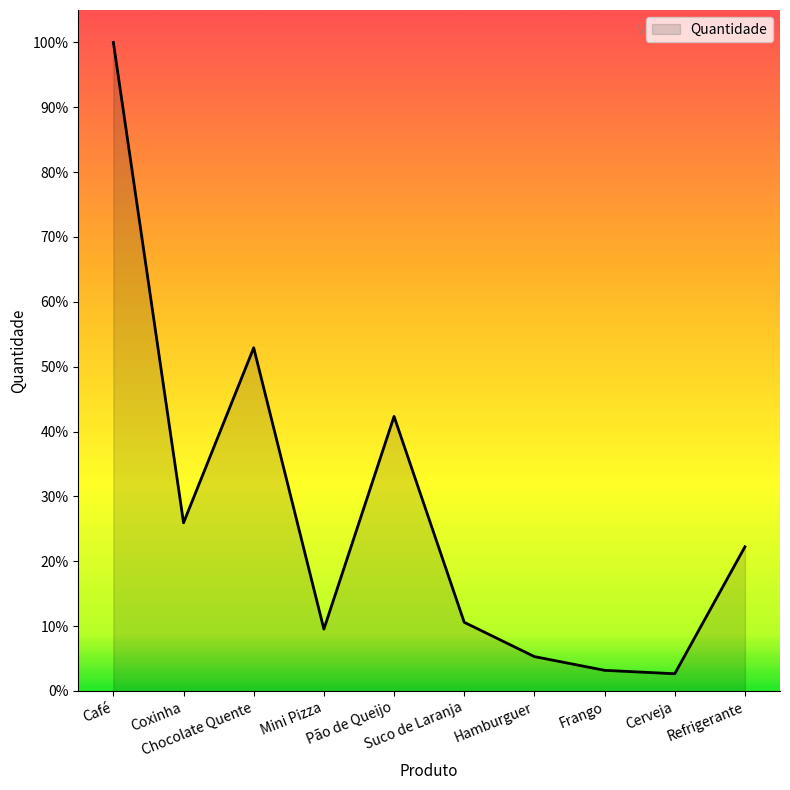

Does the chart have visible grid lines?

No